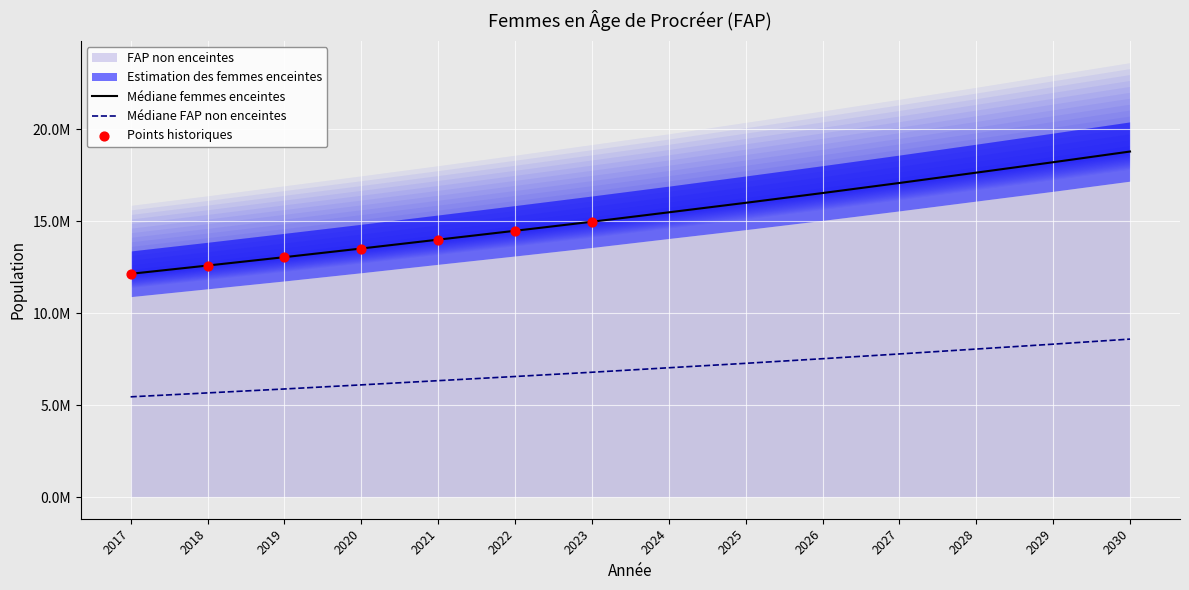

At which category is the sum across all series the highest?

2030